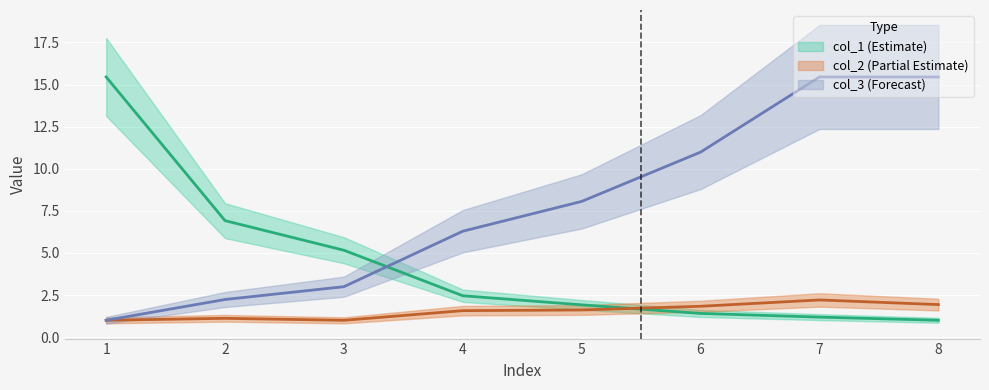

Where is the first local minimum for col_2?

3